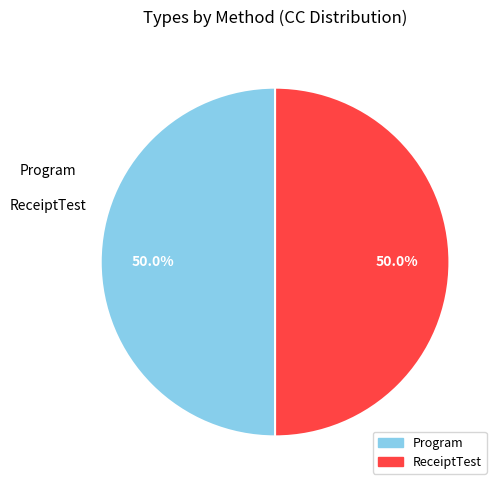

Approximately how many times larger is the value at ReceiptTest compared to Program?

1.0